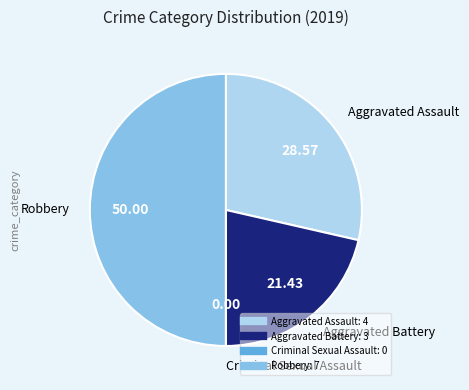

What is the largest slice in the pie chart?

Robbery